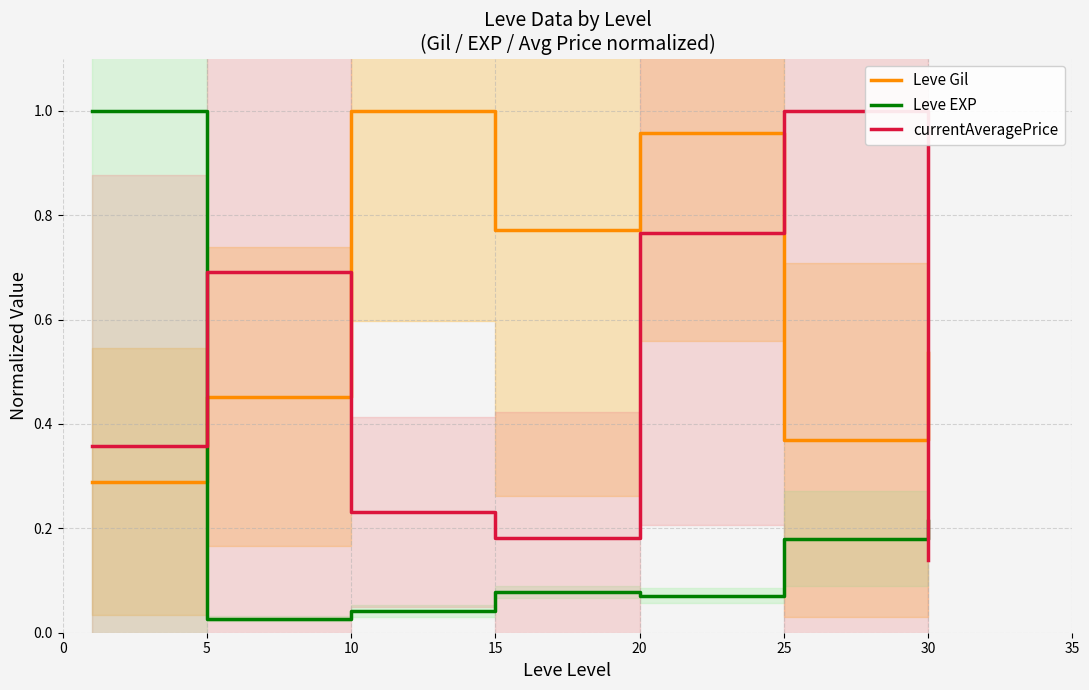

Is it true that currentAveragePrice equals 0.2 at 5?

False